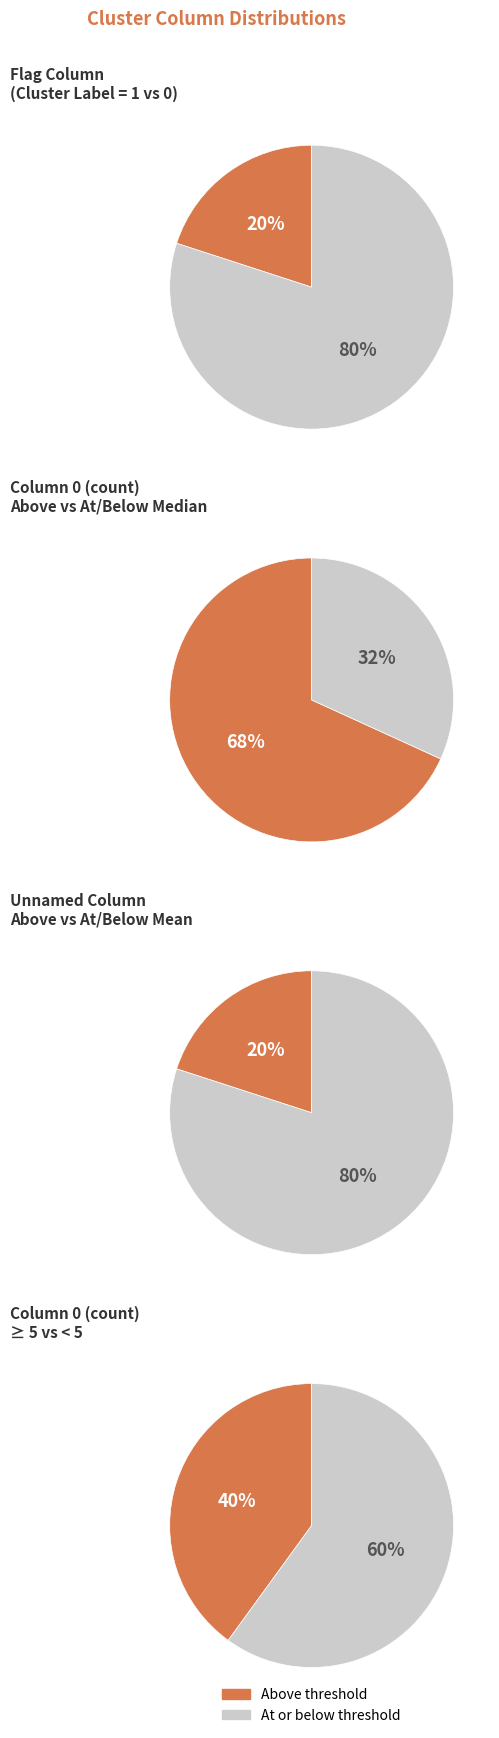

Is the sum of 9 and 4 greater than half?

No